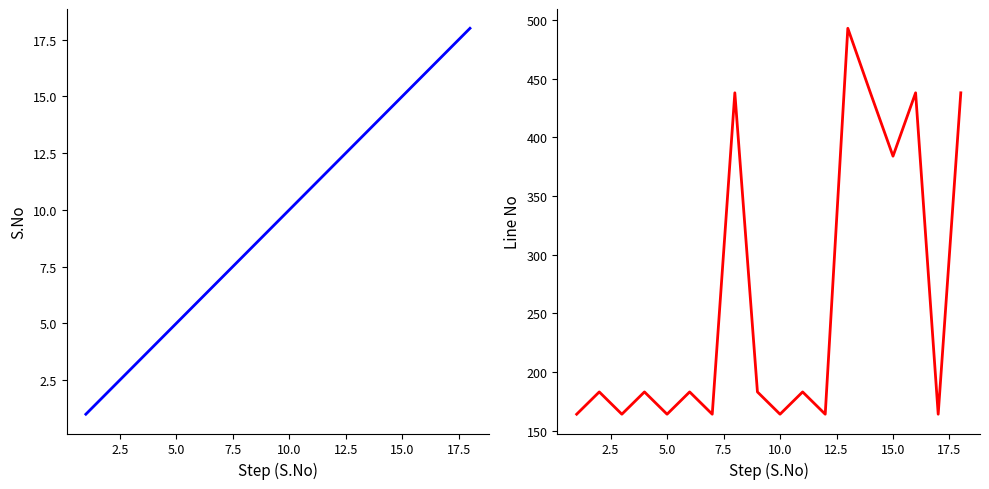

How many series are shown in this chart?

2